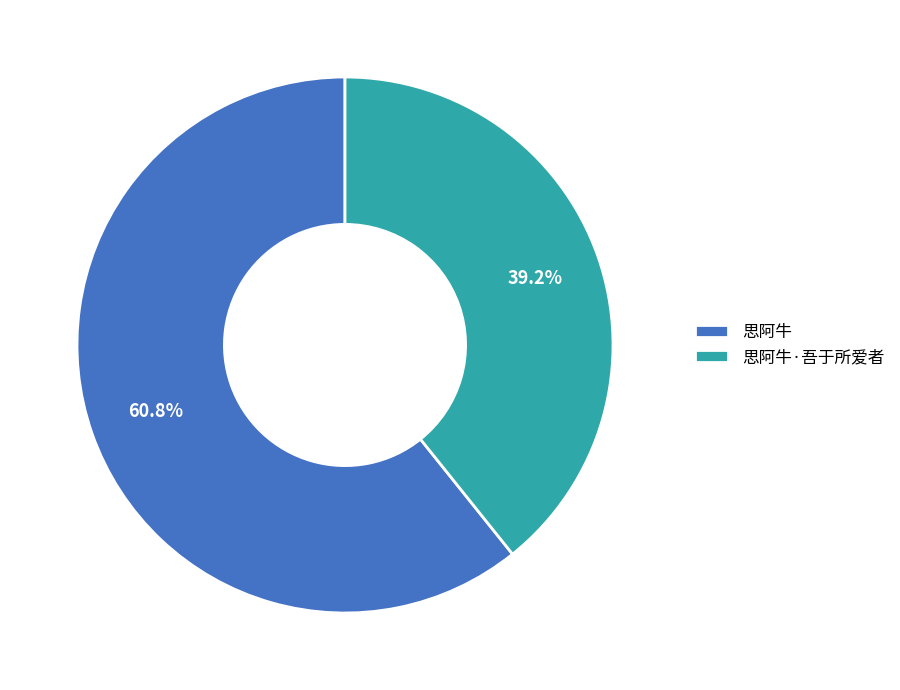

How many slices are in this pie chart?

2